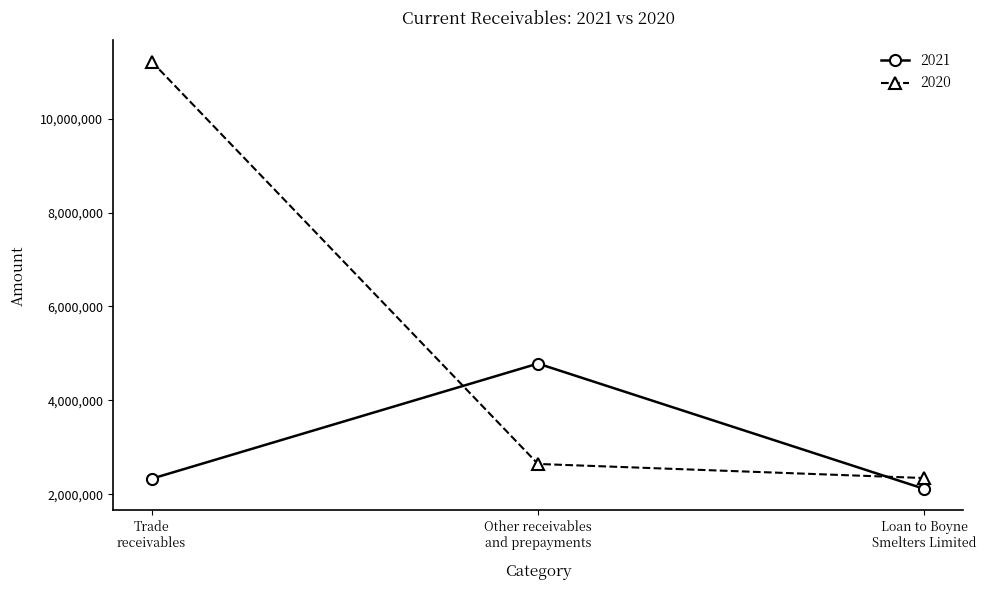

Which series has the largest range (max minus min)?

2020